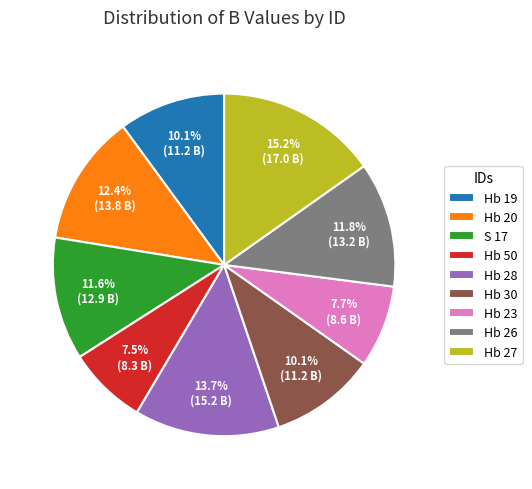

Is it true that Hb 30 is 10% of the pie?

True